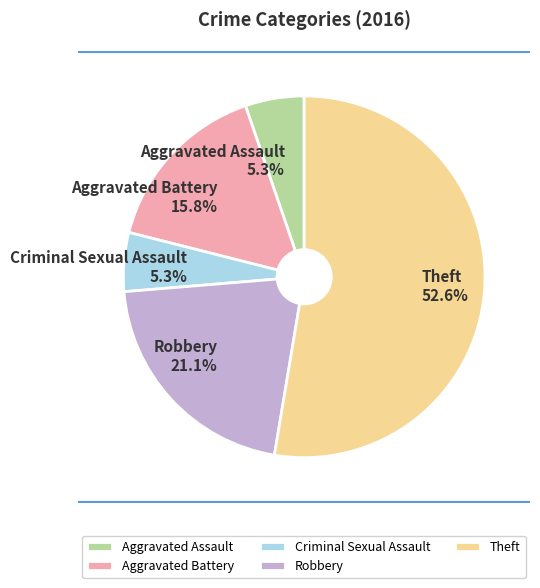

To the nearest percent, what is the average slice percentage?

20%